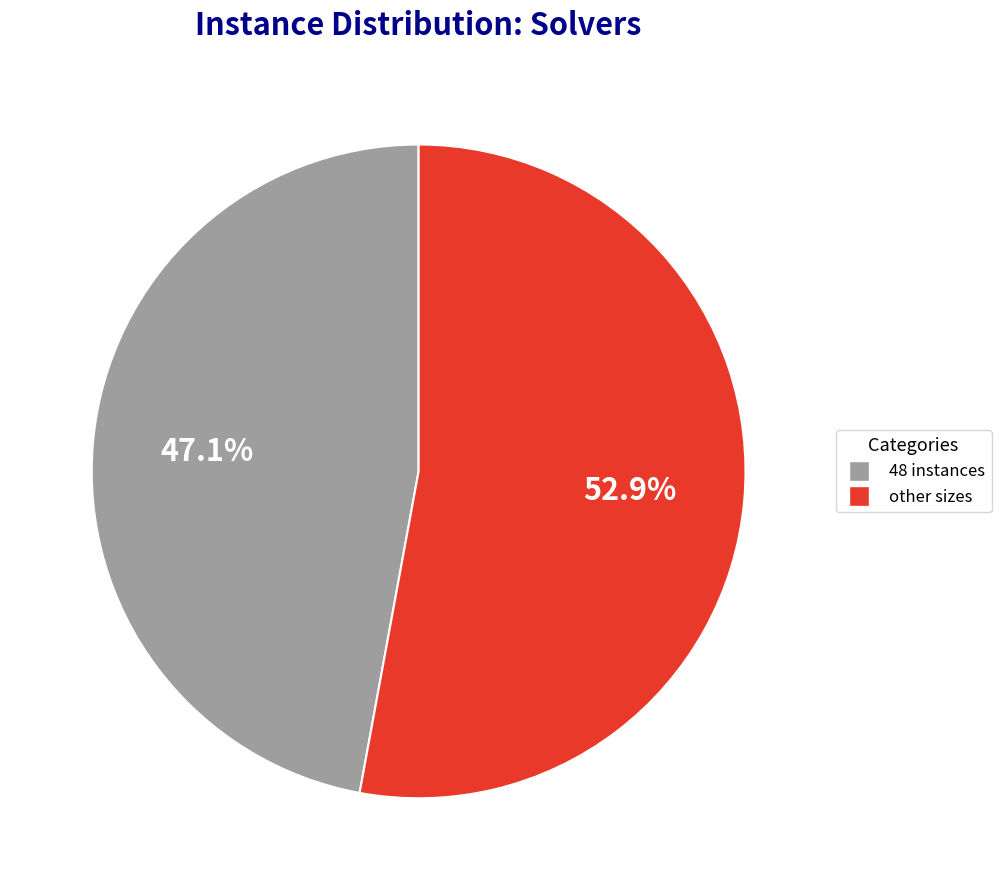

Which slice is the largest?

other sizes